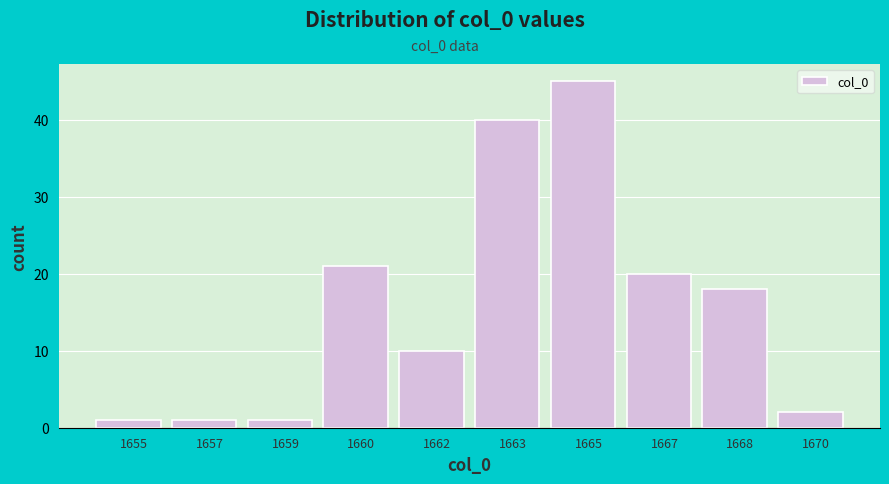

Reading left to right, list all the values displayed in this chart.

1	1	1	21	10	40	45	20	18	2